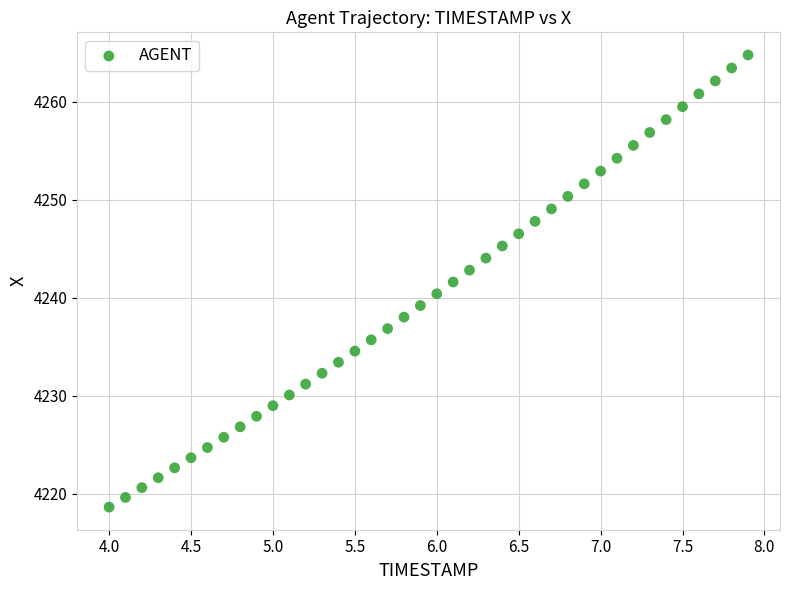

What is the range of Y values (max minus min)?

46.1